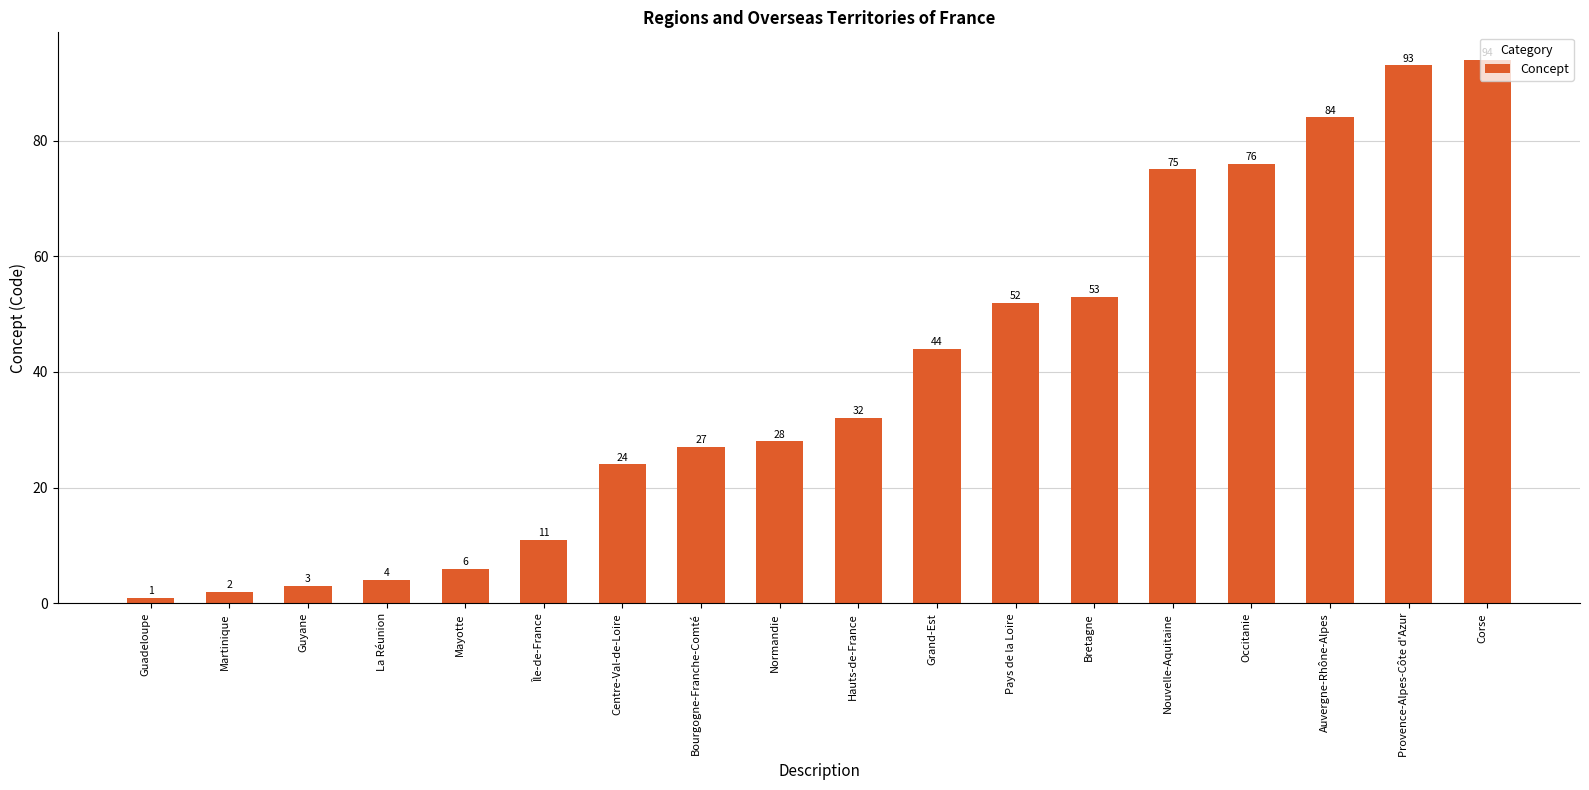

What is the label of the 13th bar from the left?

Bretagne